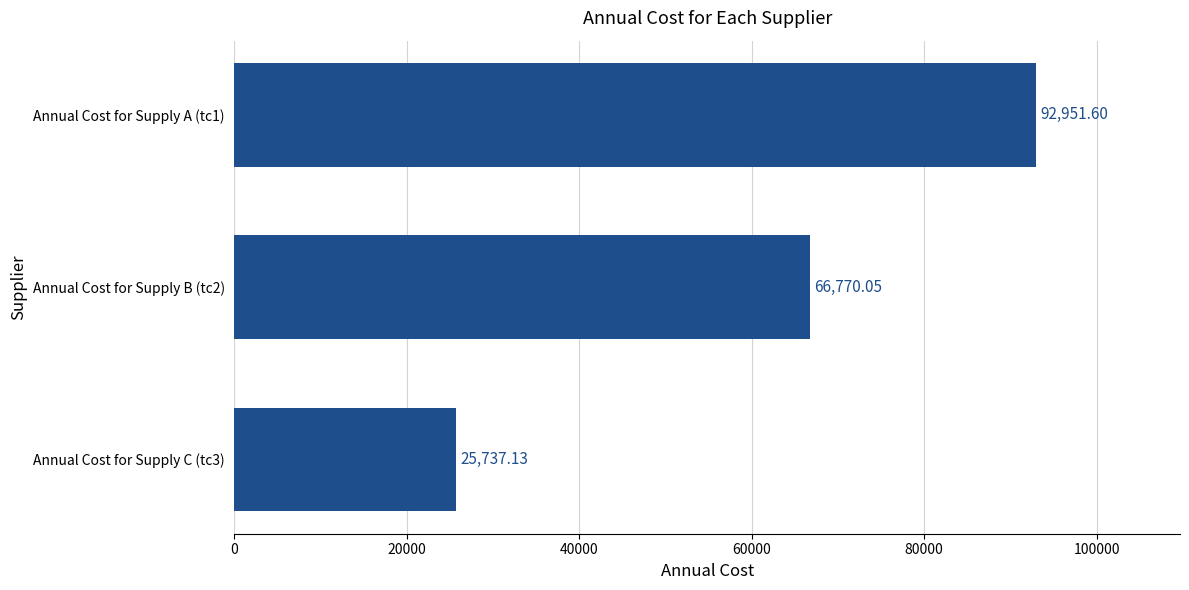

What is the difference between the maximum and minimum values?

67214.5